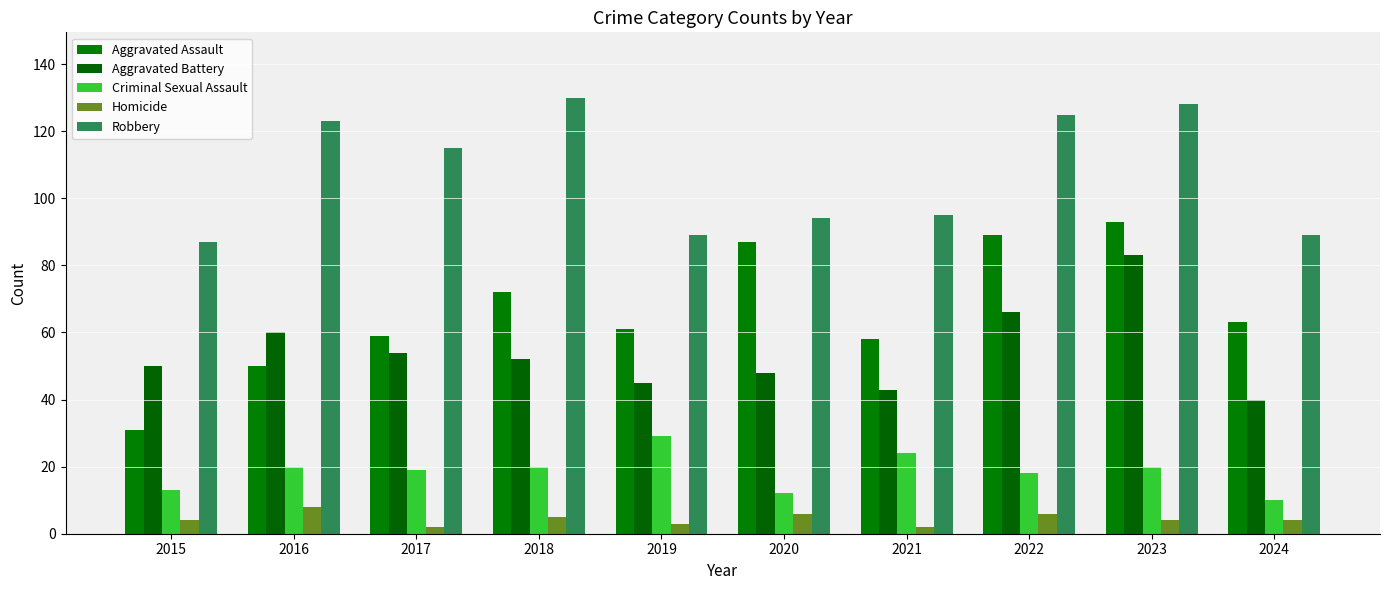

Reading left to right, list all the values displayed in this chart.

Aggravated Assault: 2015=31	2016=50	2017=59	2018=72	2019=61	2020=87	2021=58	2022=89	2023=93	2024=63
Aggravated Battery: 2015=50	2016=60	2017=54	2018=52	2019=45	2020=48	2021=43	2022=66	2023=83	2024=40
Criminal Sexual Assault: 2015=13	2016=20	2017=19	2018=20	2019=29	2020=12	2021=24	2022=18	2023=20	2024=10
Homicide: 2015=4	2016=8	2017=2	2018=5	2019=3	2020=6	2021=2	2022=6	2023=4	2024=4
Robbery: 2015=87	2016=123	2017=115	2018=130	2019=89	2020=94	2021=95	2022=125	2023=128	2024=89